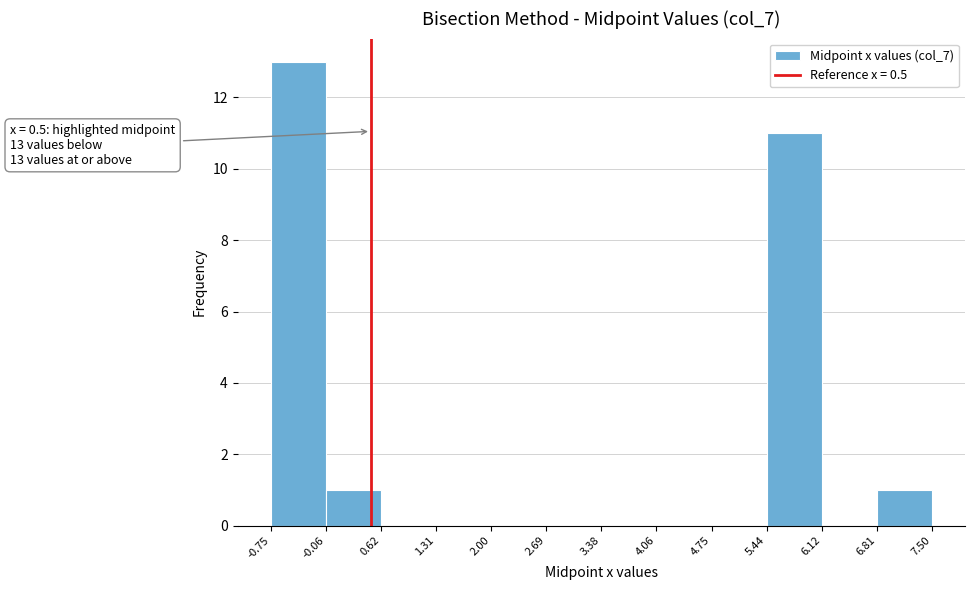

Which range on the x-axis has the tallest bar?

-0.75 to -0.06